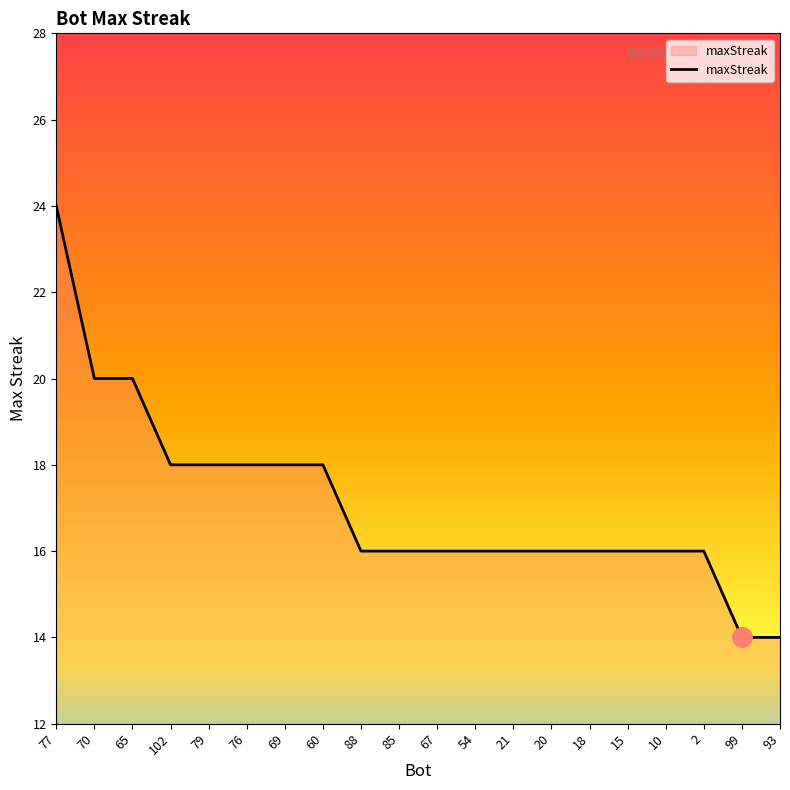

What is the average value?

17